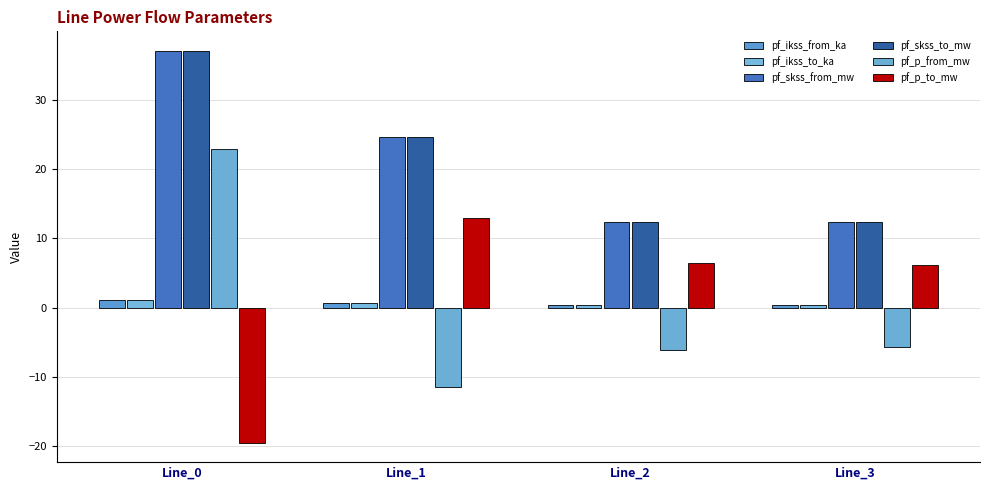

What is the minimum value shown in the chart?

-19.5